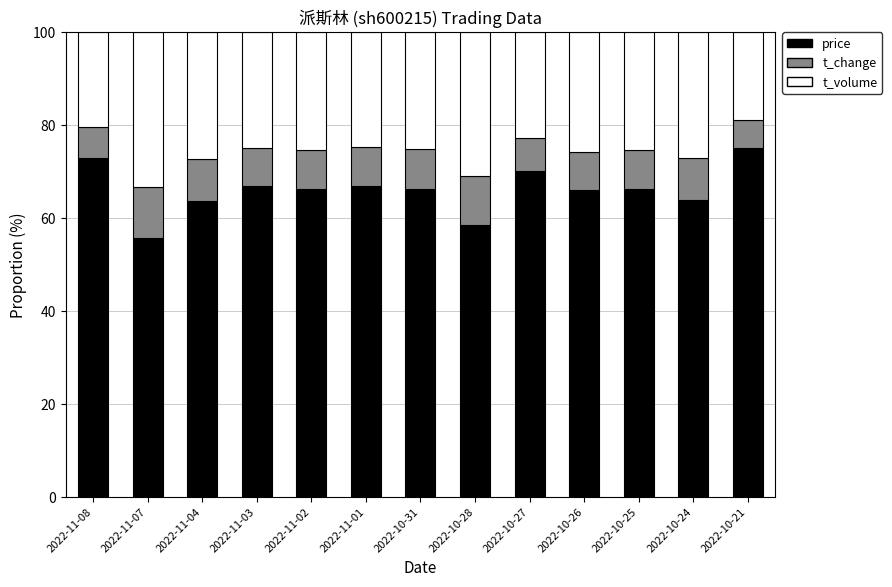

The value of price at 2022-11-08 is 72.9. True or false?

True